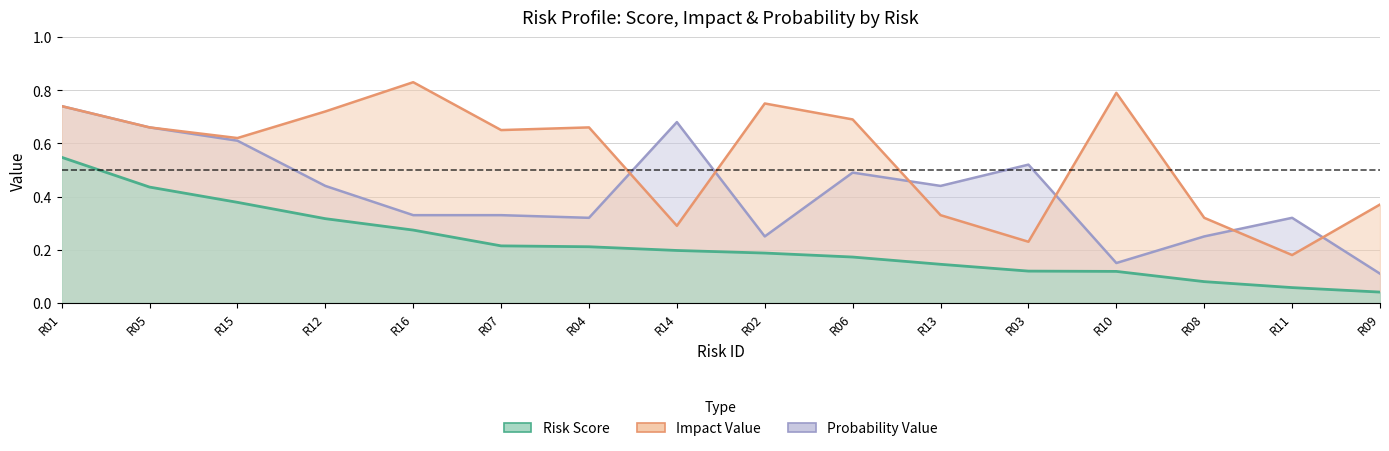

Is it true that Probability Value equals 0.1 at R09?

True